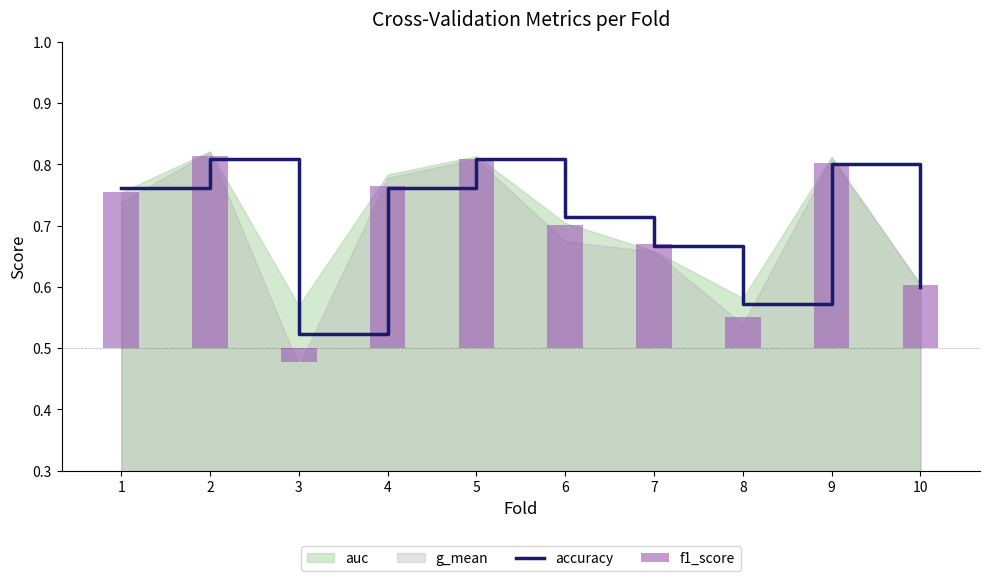

Is it true that accuracy equals 0.8 at 9?

True